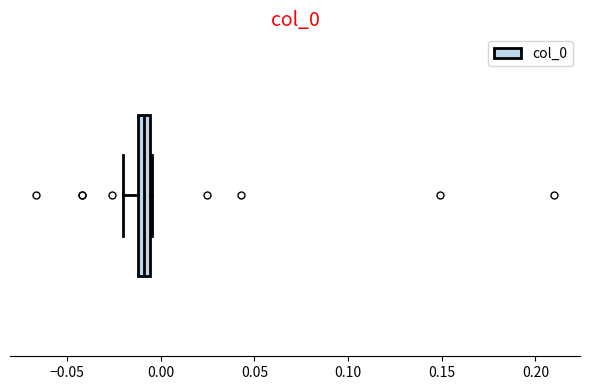

Where does the left whisker of the box end on the x-axis? The values are not printed on the chart, so give them approximately, as read against the axis.

-0.020